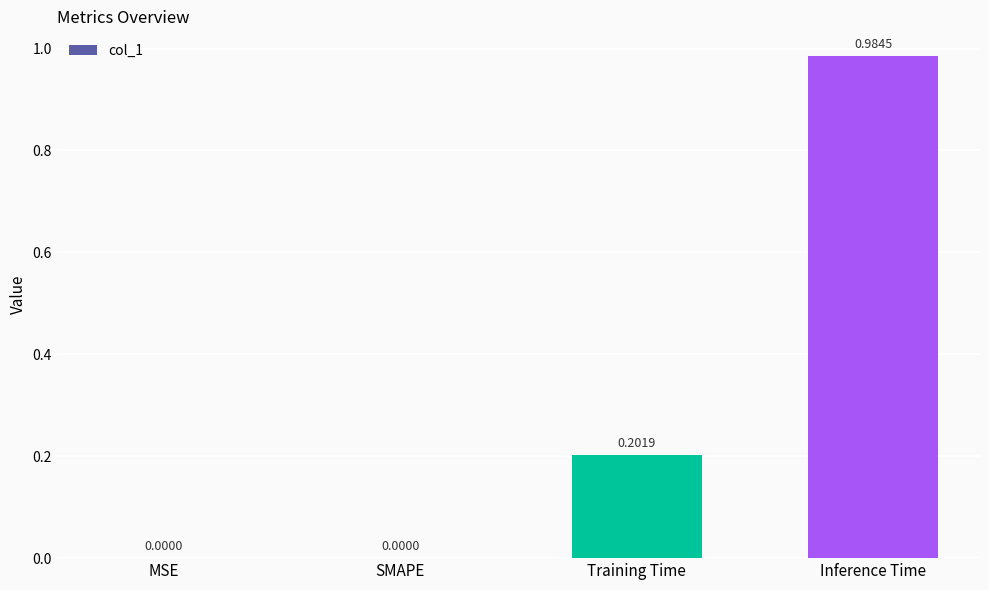

Are the bars horizontal?

No